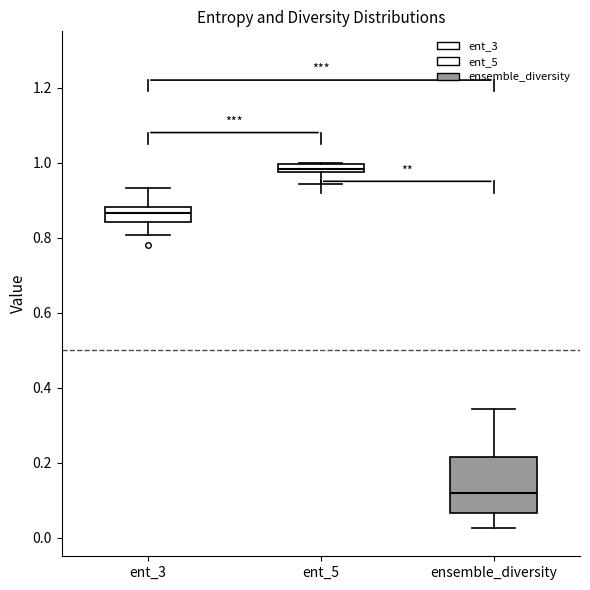

Where is the upper edge of the box for ent_5 on the y-axis? The values are not printed on the chart, so give them approximately, as read against the axis.

1.00